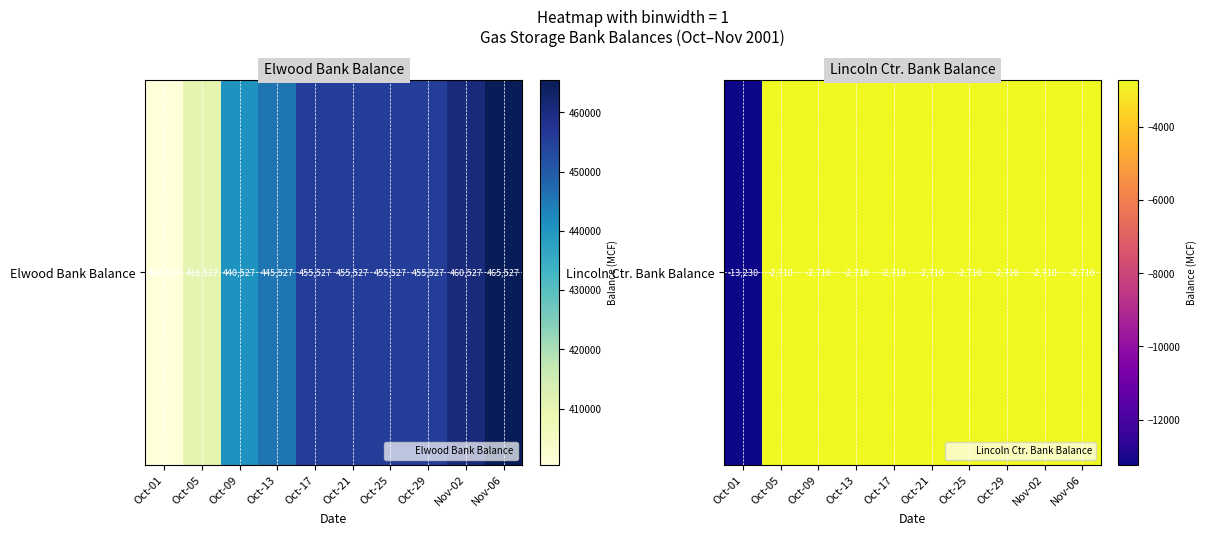

Which label corresponds to the smallest value in the chart?

Oct-01